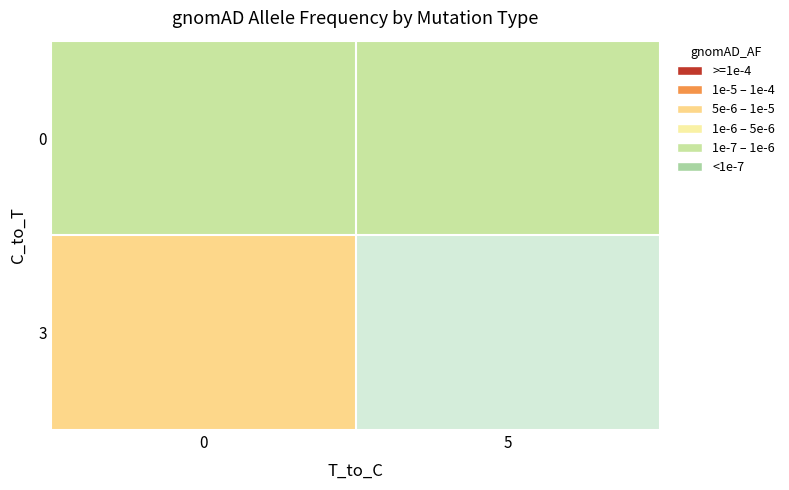

At how many categories does at least one series exceed 0?

2